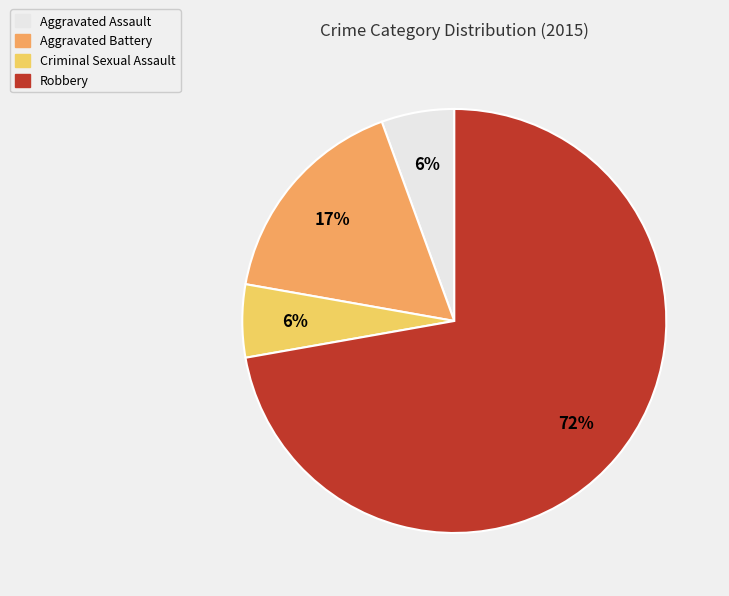

Do Aggravated Battery and Aggravated Assault together represent more than half of the pie?

No